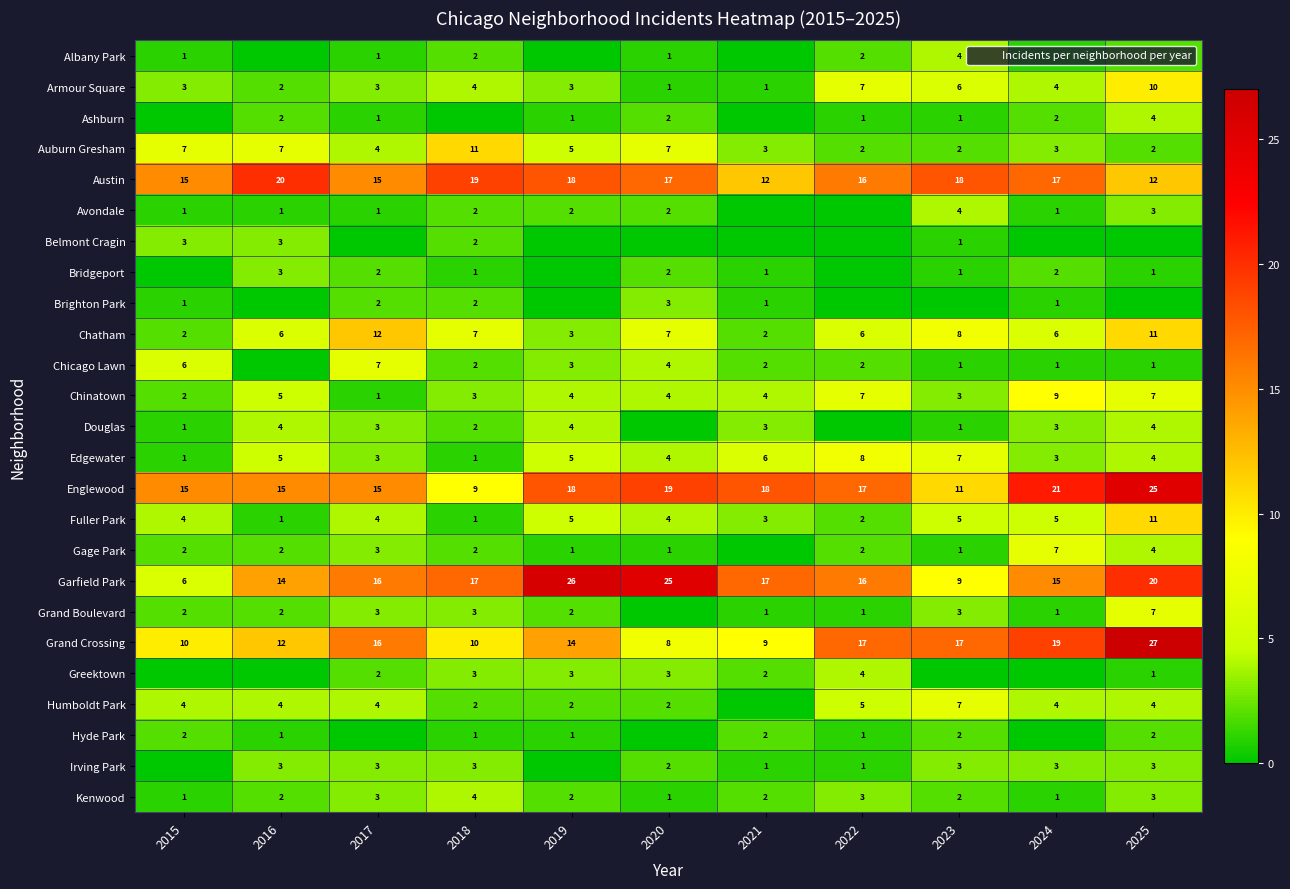

The Brighton Park series shows 1 at 2015. True or false?

True